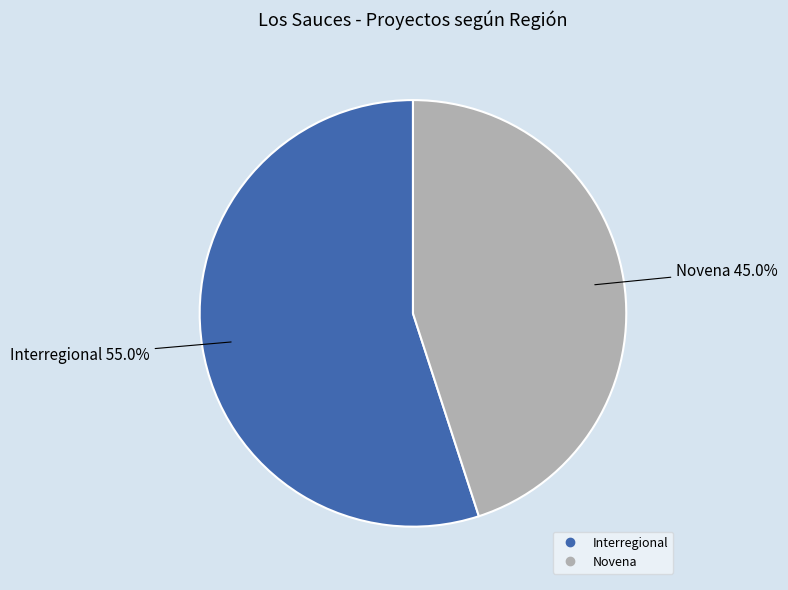

Approximately how many times larger is the value at Interregional compared to Novena?

1.2